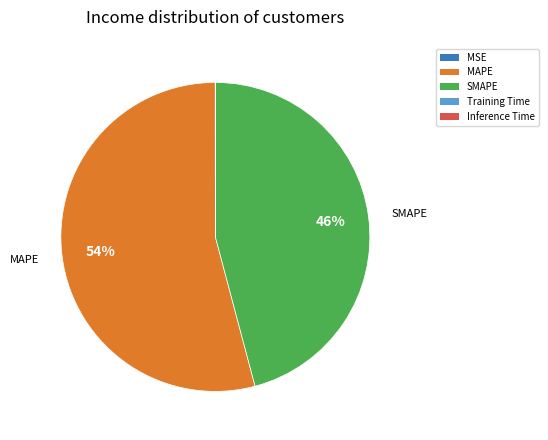

Is MAPE the majority of the pie?

Yes